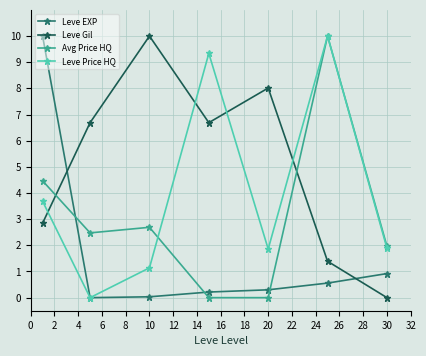

What is the difference between the maximum and minimum values in the Avg Price HQ series?

10.0